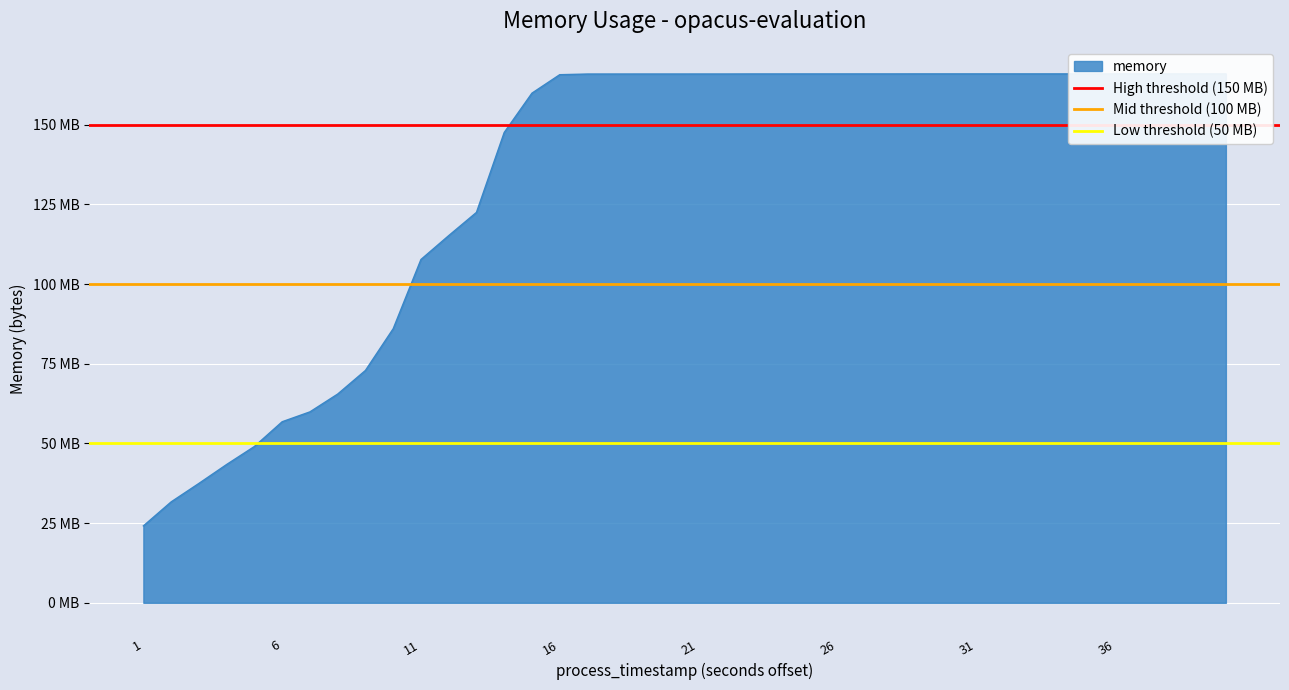

How many lines are shown in the chart?

3